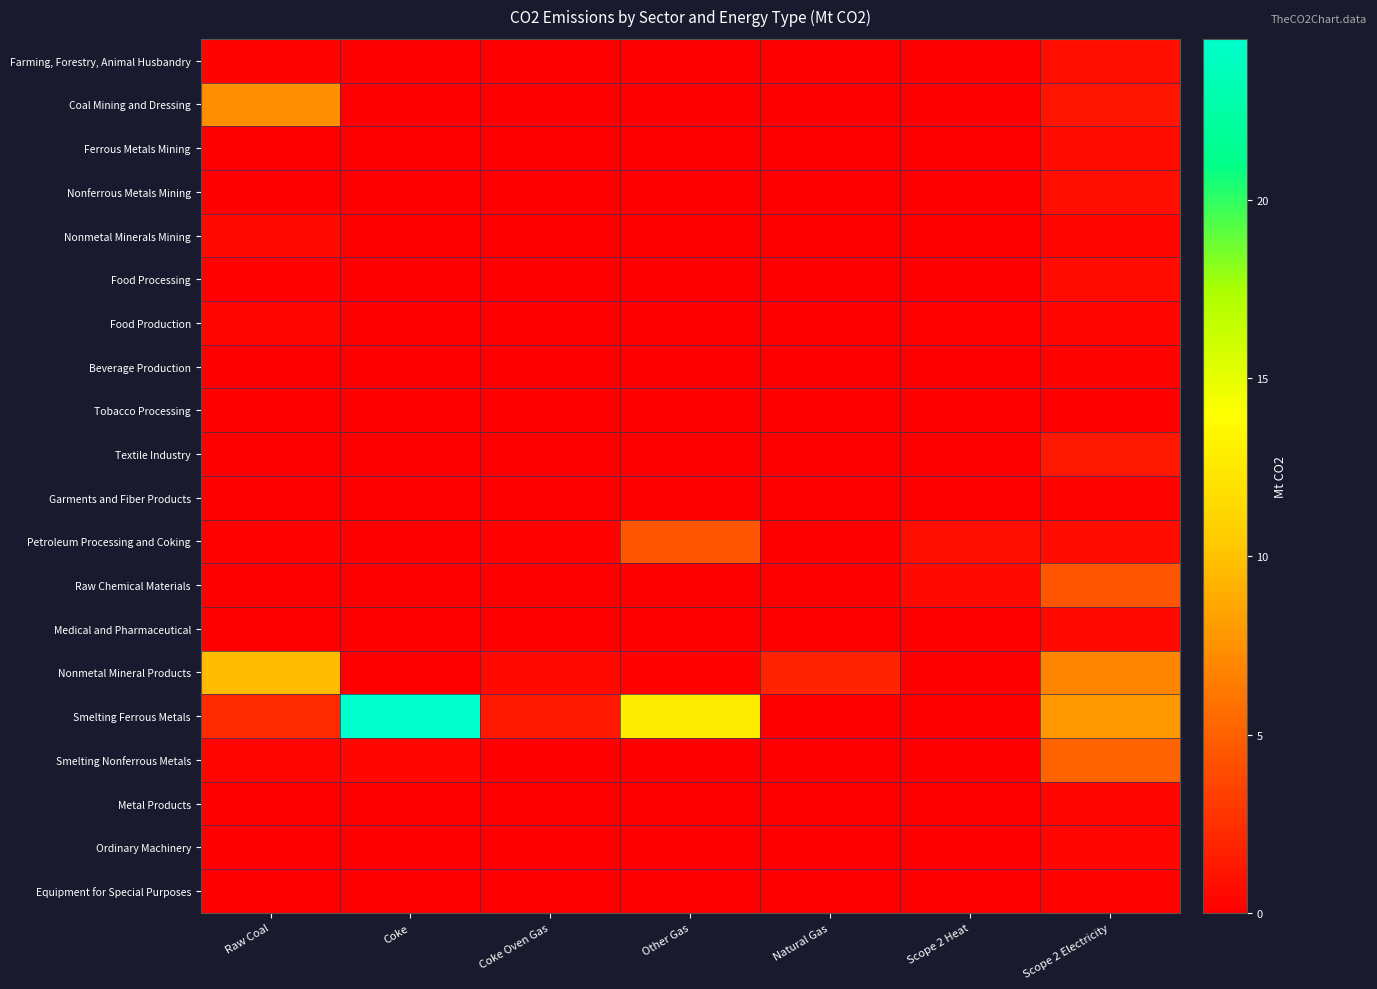

What is the maximum value shown in the chart?

24.5